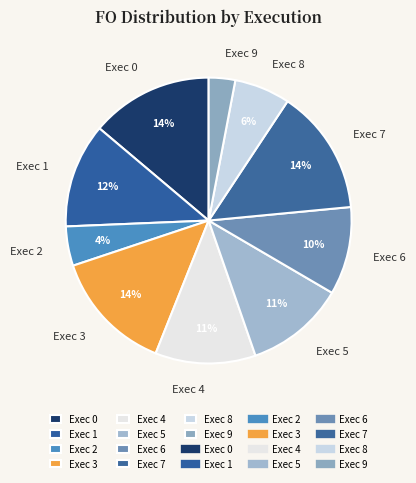

Between Exec 6 and Exec 4, which is larger?

Exec 4